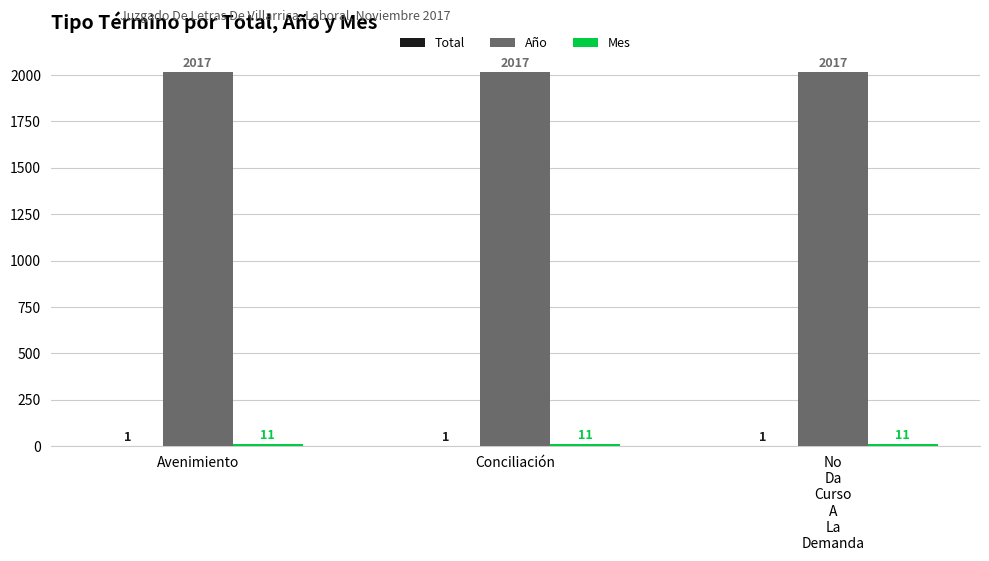

What is the sum of all Año values?

6051